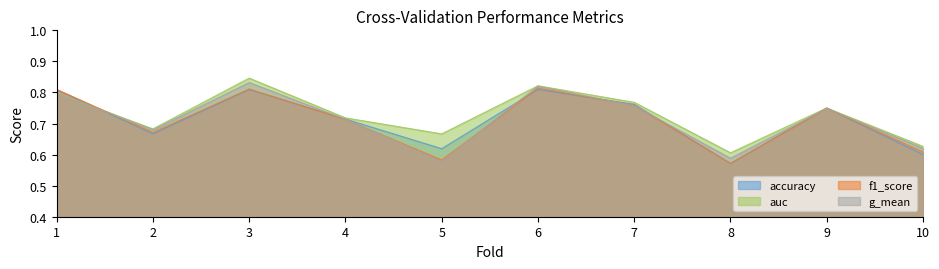

Which category has the lowest value in the f1_score series?

8